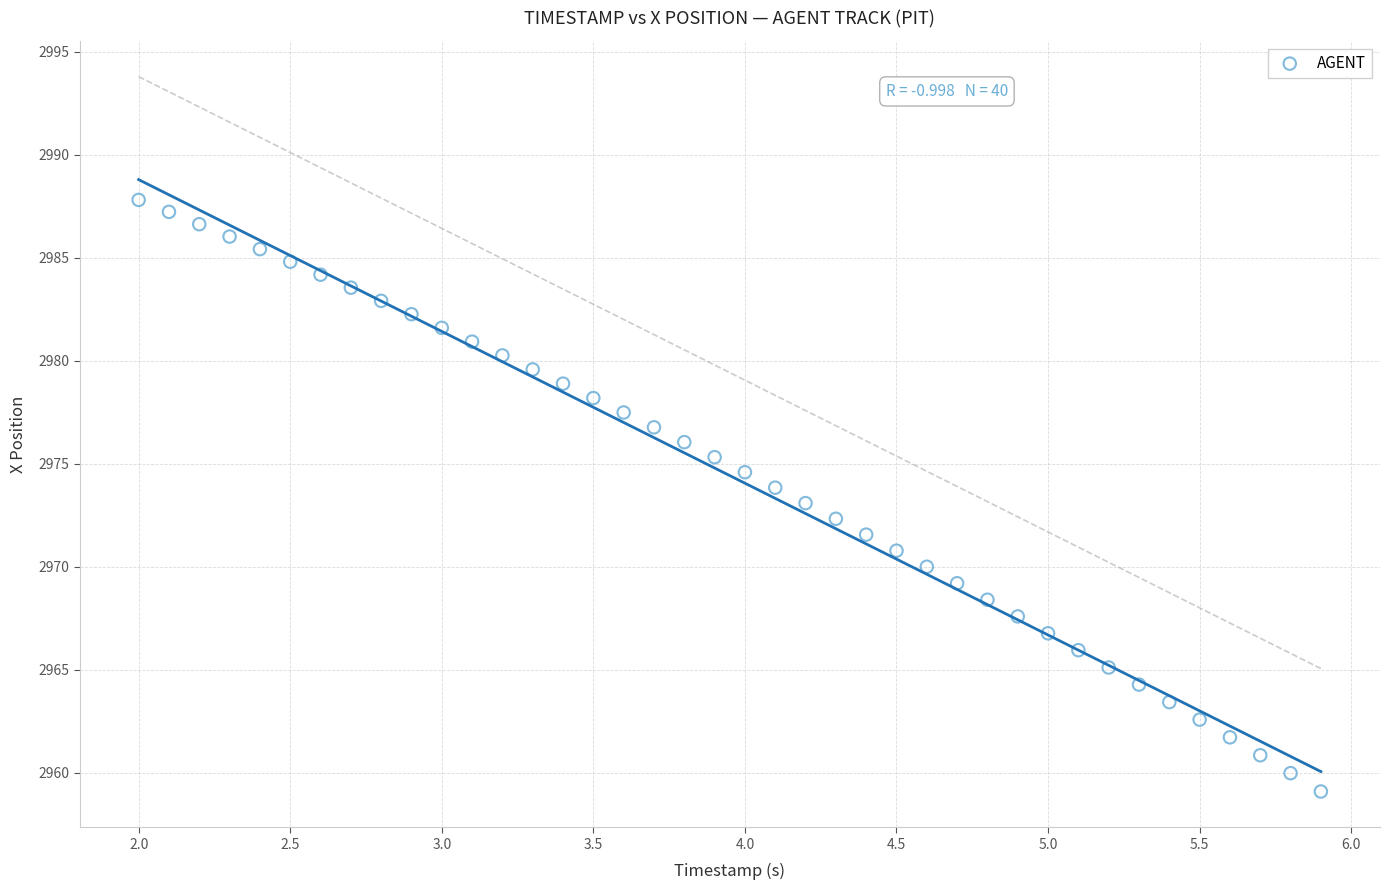

What is the range of X values (max minus min)?

3.9